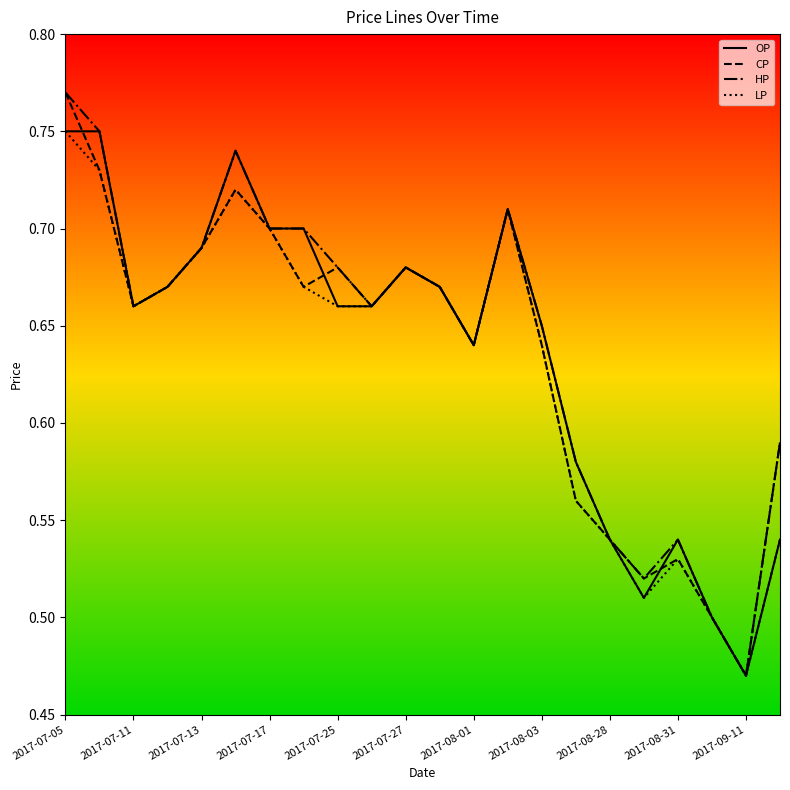

At which label is LP closest to 0?

2017-09-11